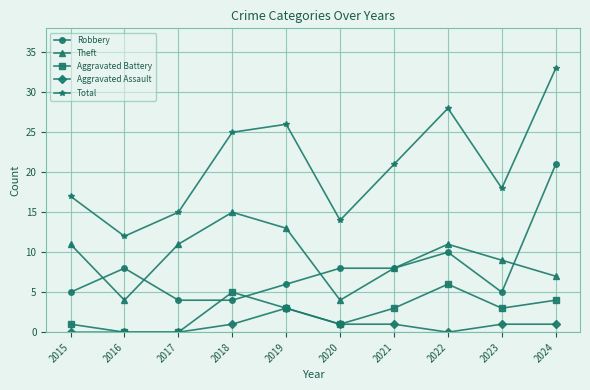

Is it true that Aggravated Assault equals 1 at 2023?

True